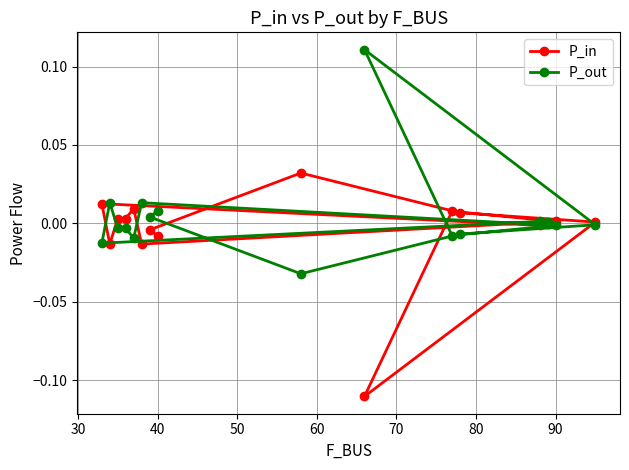

Which series has the largest total across all categories?

P_out